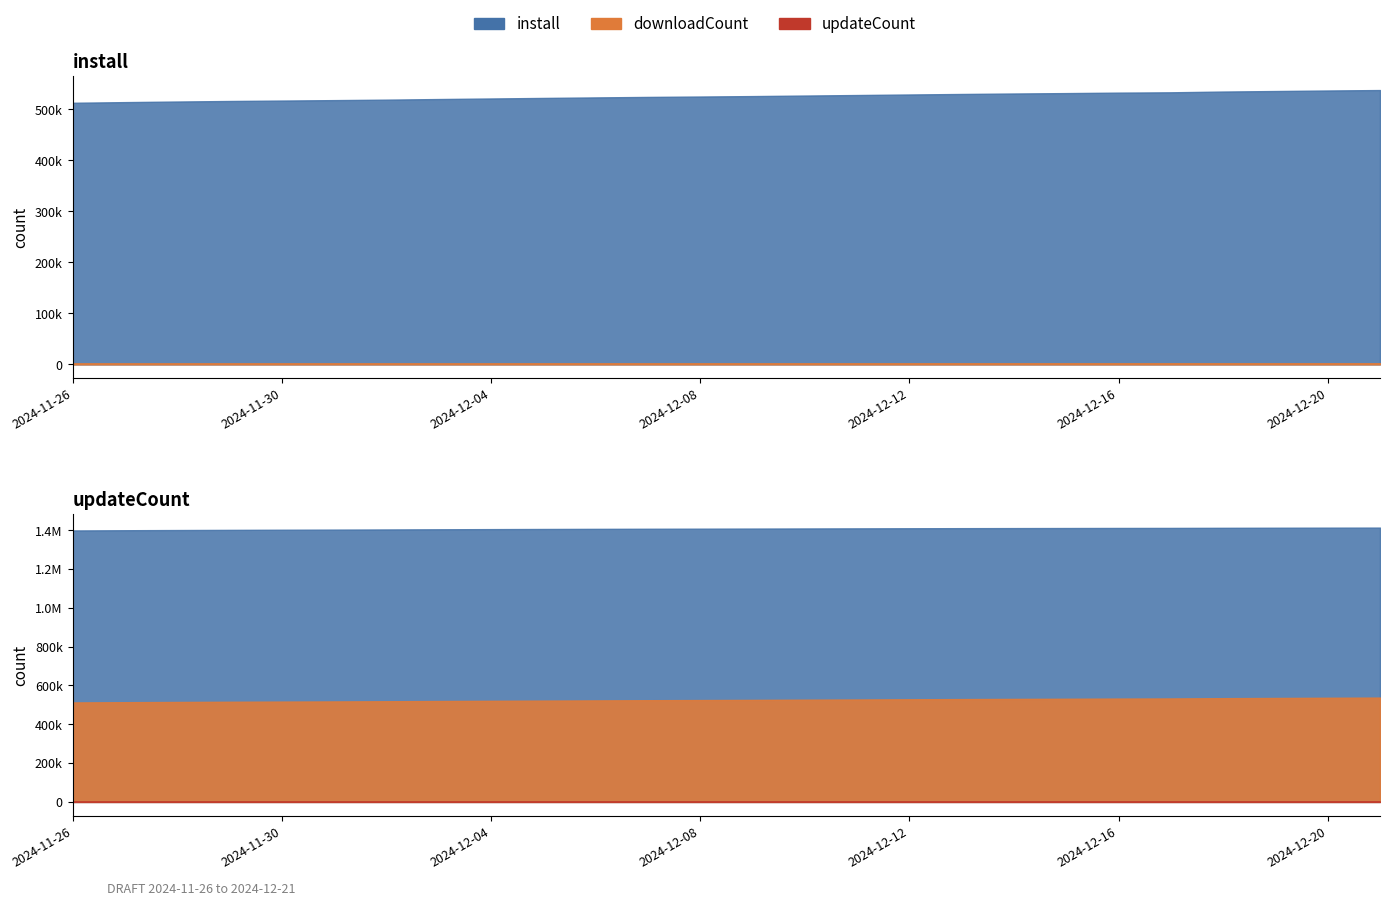

True or false: install and downloadCount intersect in this chart.

False